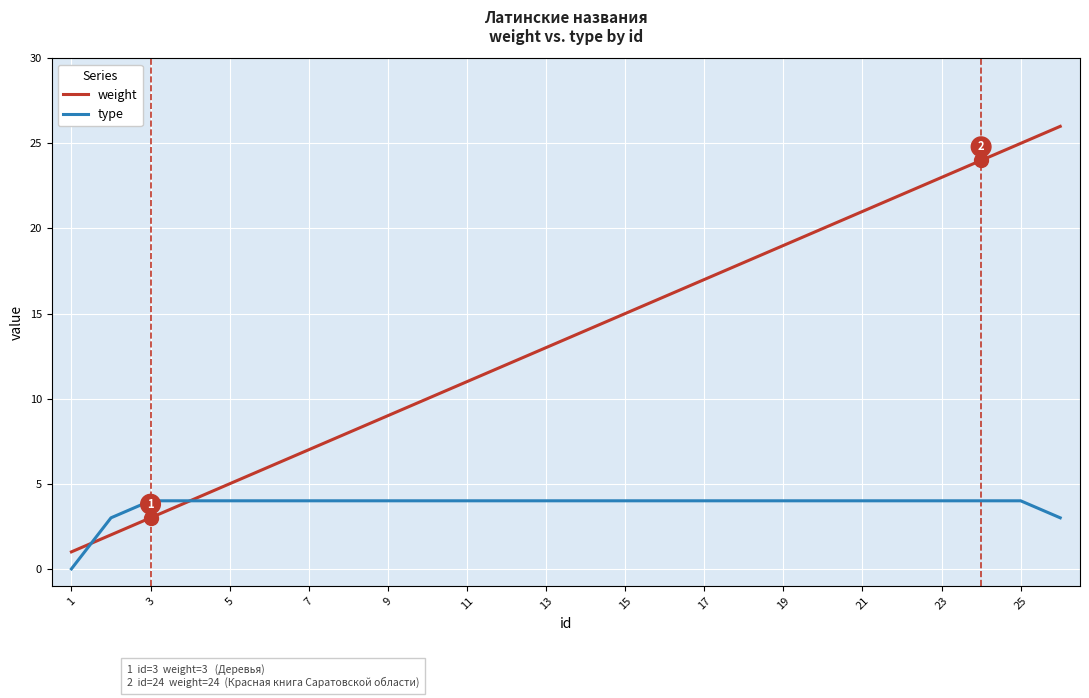

What is the highest value of the type series?

4